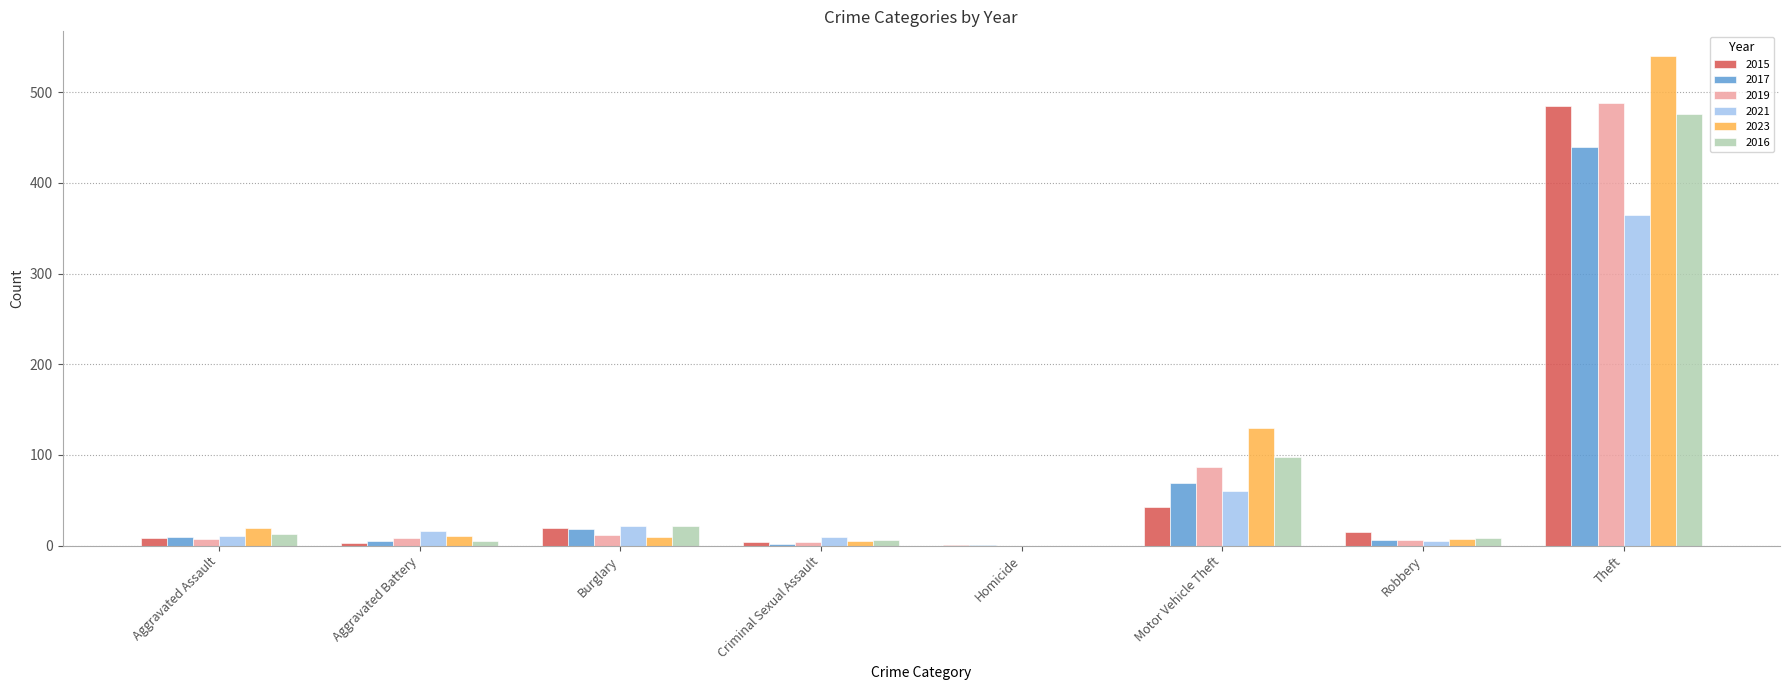

Read the 2023 value at Burglary, to the nearest 10.

10